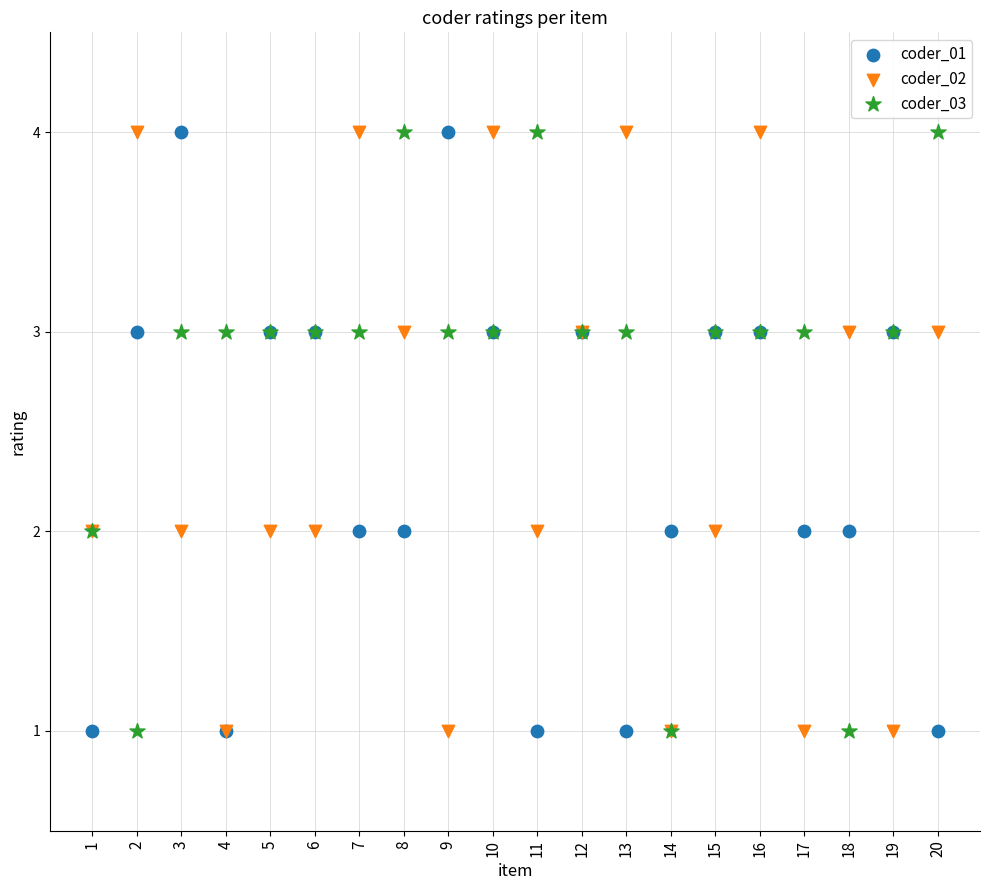

What are all the series names shown in the legend?

coder_01, coder_02, coder_03